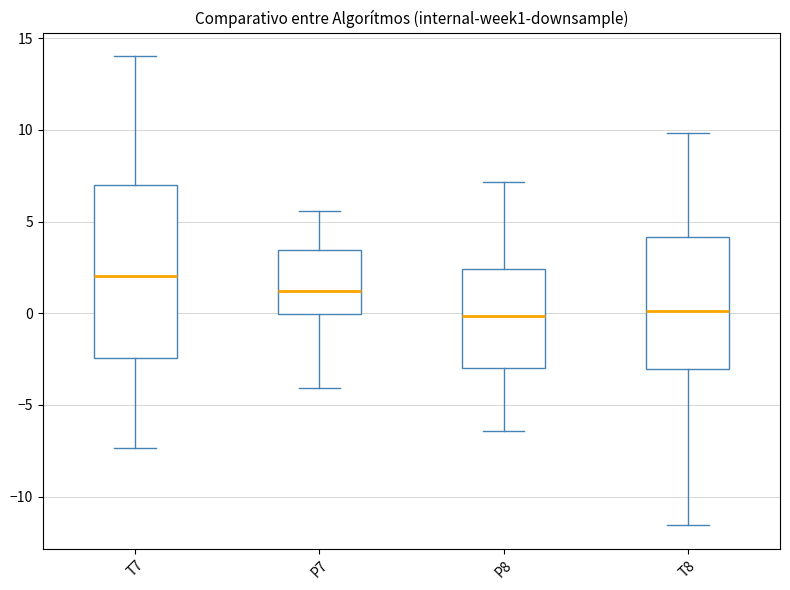

Where does the median line of the box for P7 sit on the y-axis? The values are not printed on the chart, so give them approximately, as read against the axis.

1.0